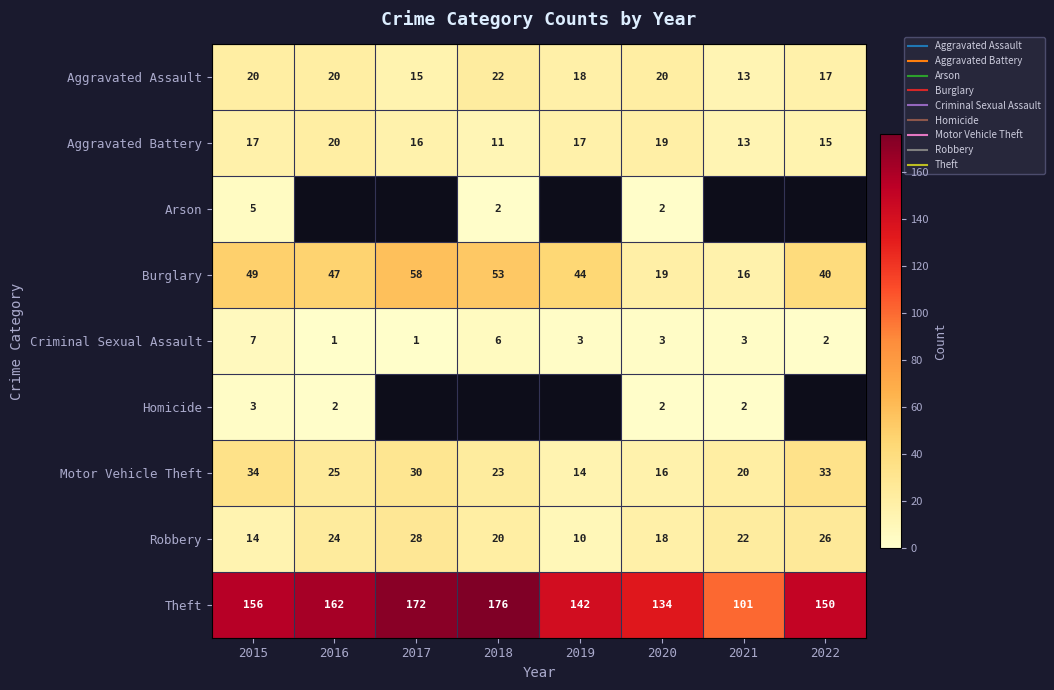

Reading right to left, list all the values displayed in this chart.

Aggravated Assault: 17	13	20	18	22	15	20	20
Aggravated Battery: 15	13	19	17	11	16	20	17
Arson: 0	0	2	0	2	0	0	5
Burglary: 40	16	19	44	53	58	47	49
Criminal Sexual Assault: 2	3	3	3	6	1	1	7
Homicide: 0	2	2	0	0	0	2	3
Motor Vehicle Theft: 33	20	16	14	23	30	25	34
Robbery: 26	22	18	10	20	28	24	14
Theft: 150	101	134	142	176	172	162	156